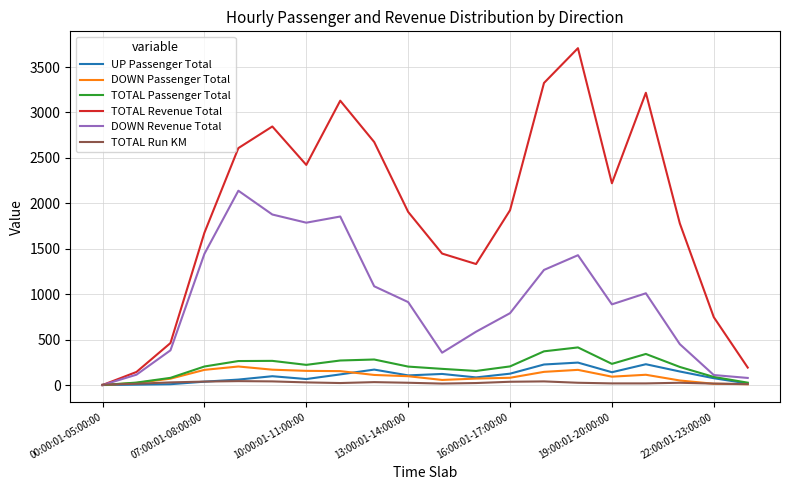

Which series has the widest spread of values?

TOTAL Revenue Total